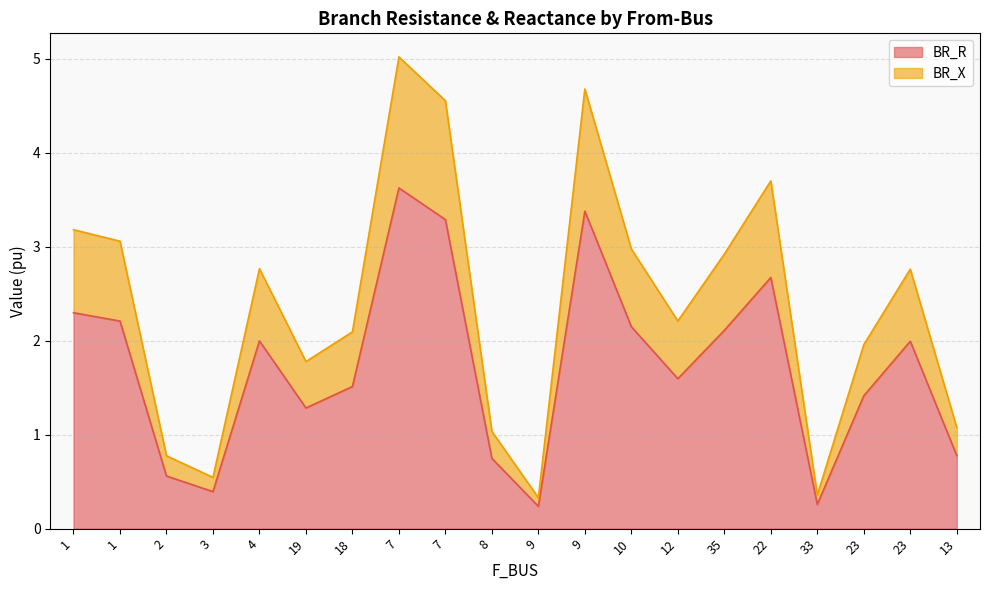

The BR_R series shows 2.0 at 23. True or false?

False